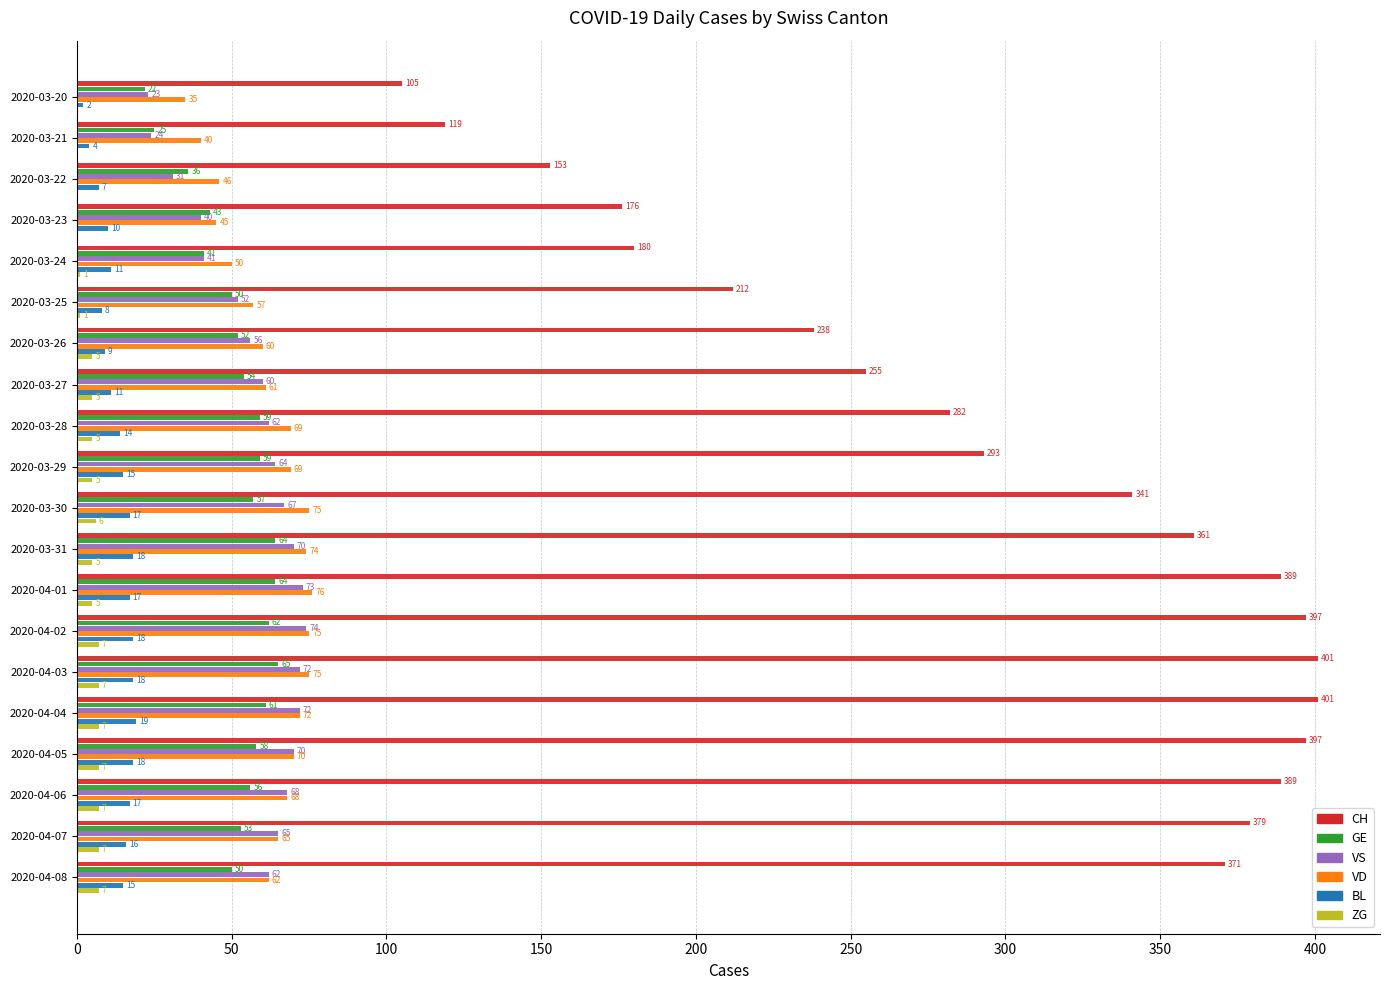

At which label is CH closest to 253?

2020-03-27